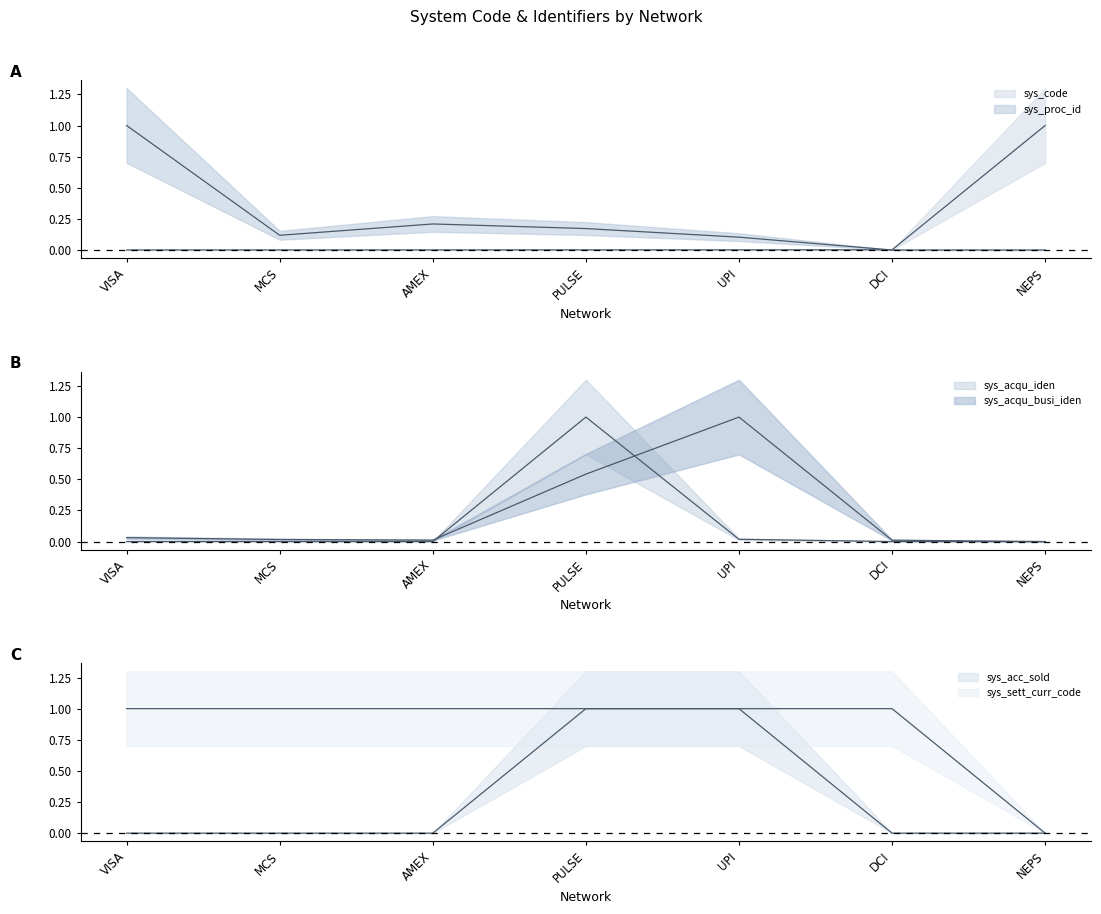

True or false: sys_proc_id and sys_code cross at least once.

True